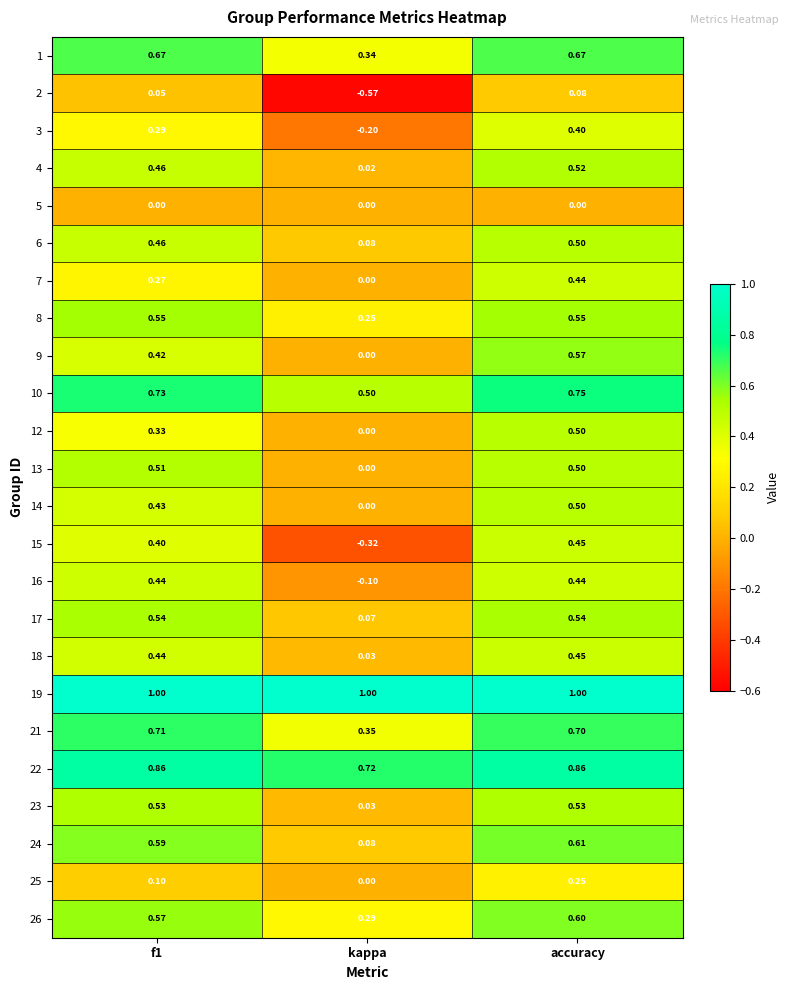

Where is 3 nearest to the value 0?

kappa